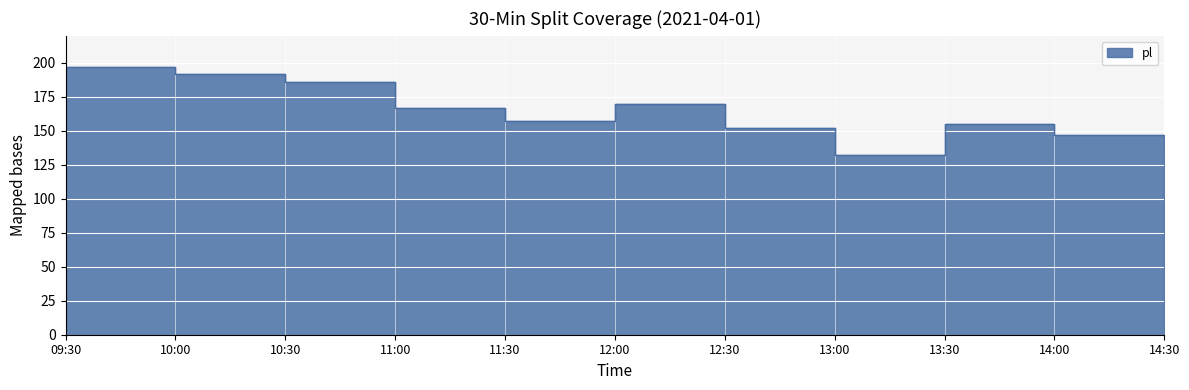

At which category does the chart reach its peak across all series?

09:30